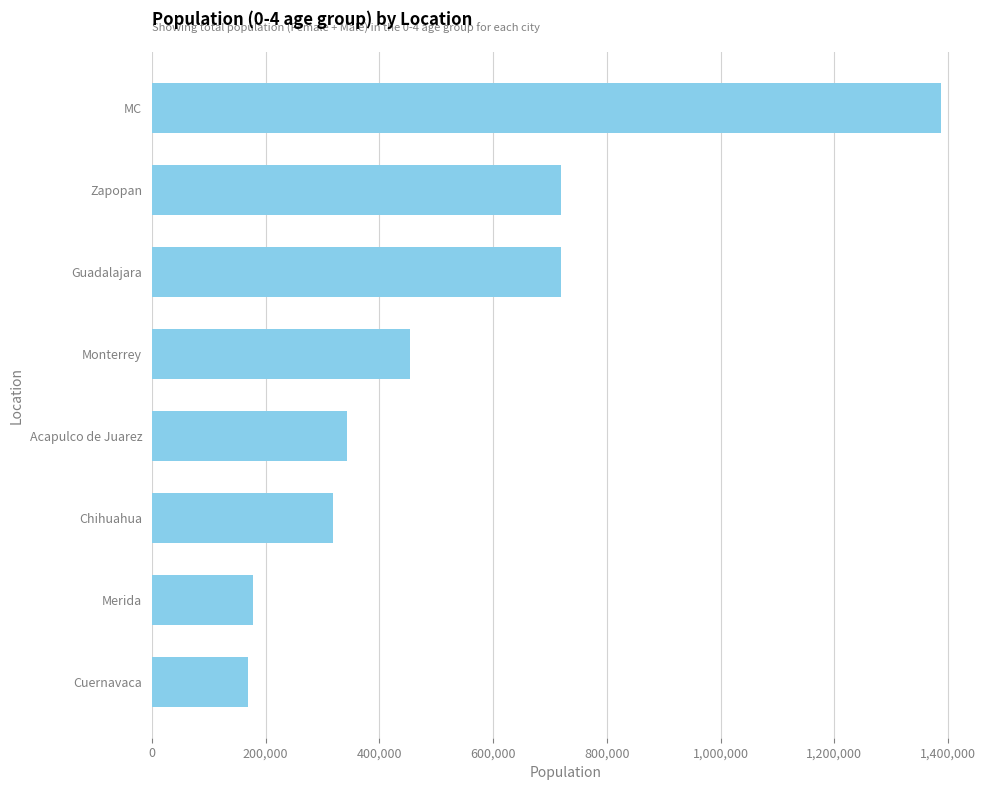

What is the smallest value displayed?

169244